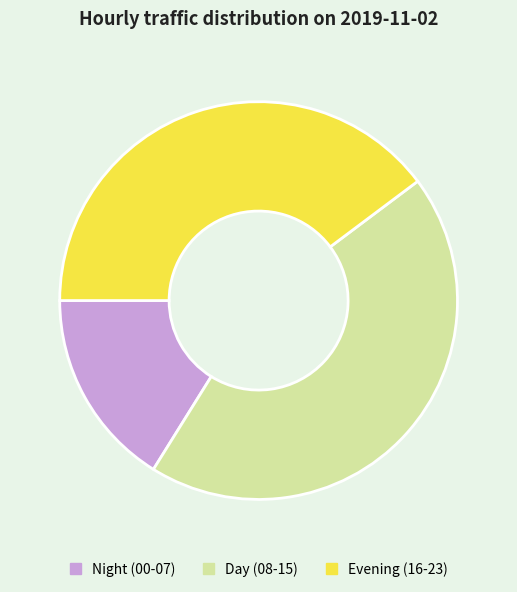

The Night (00-07) slice represents 7% of the pie. True or false?

False